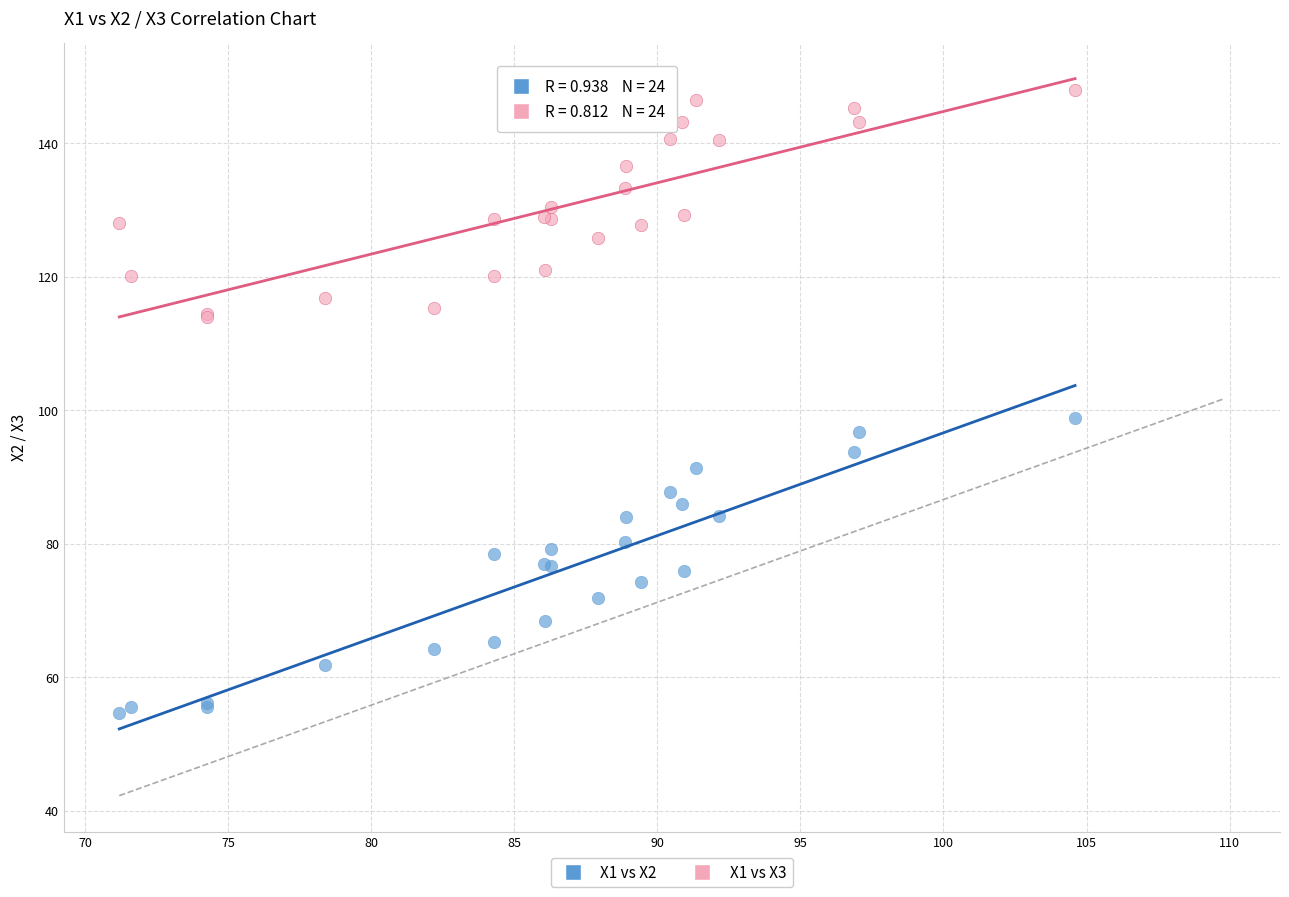

What is the X range (max minus min) for the scatter plot?

33.4